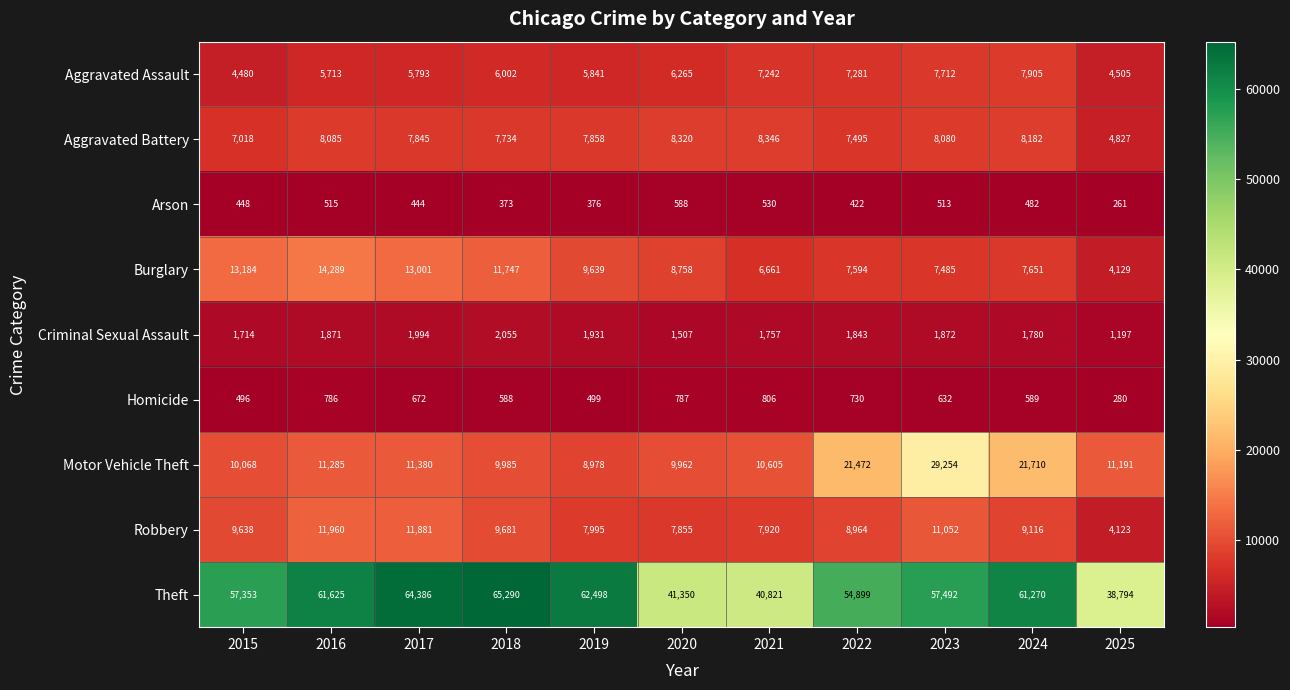

What is the spread (max minus min) of values at 2015?

56905